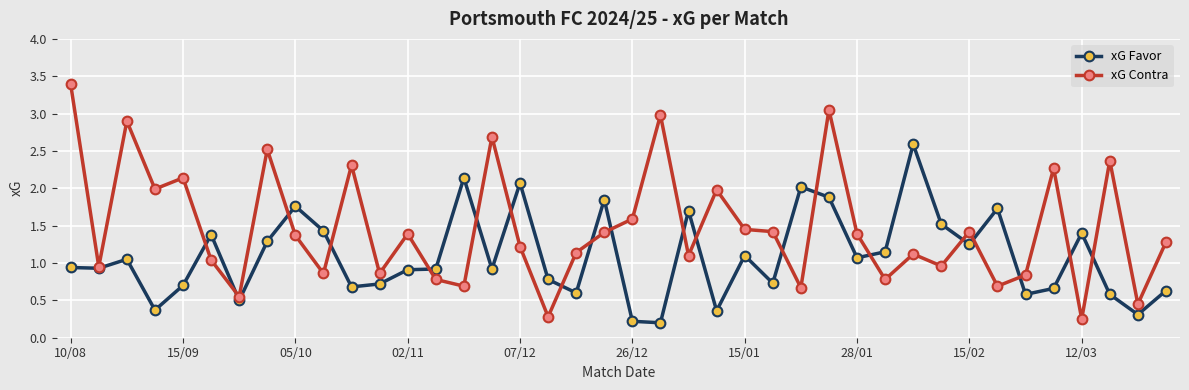

True or false: xG Favor has more than 2 points higher than both neighbors.

True